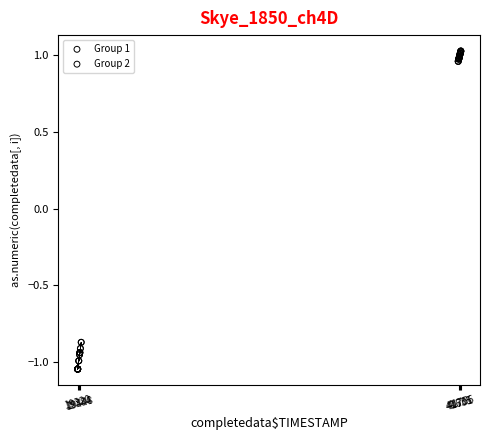

Which series contains the highest Y value?

Group 2